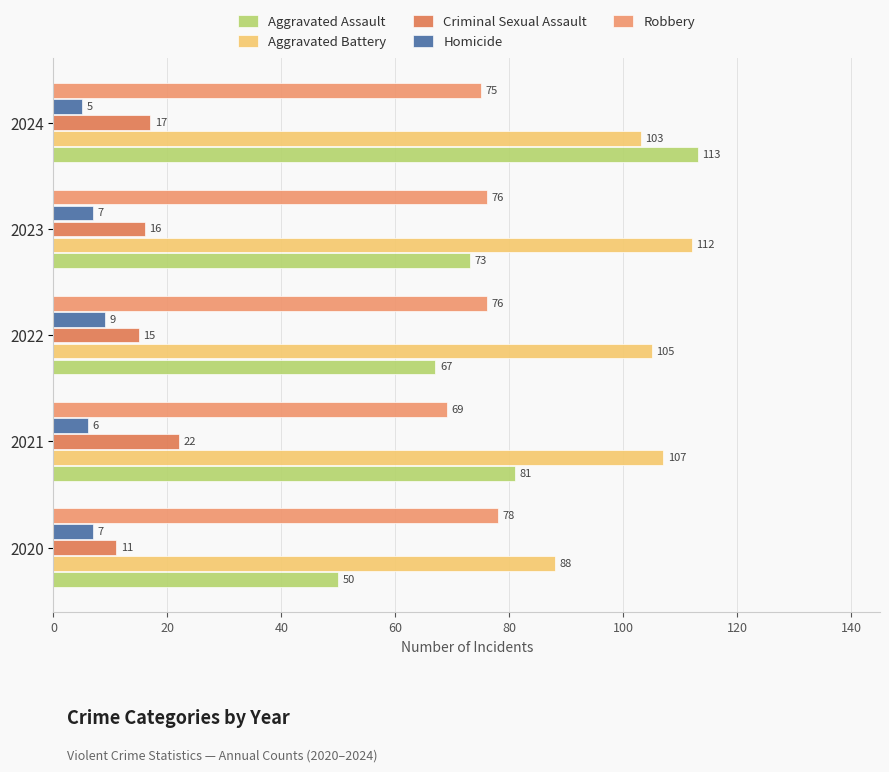

At which category does the chart reach its minimum across all series?

2024